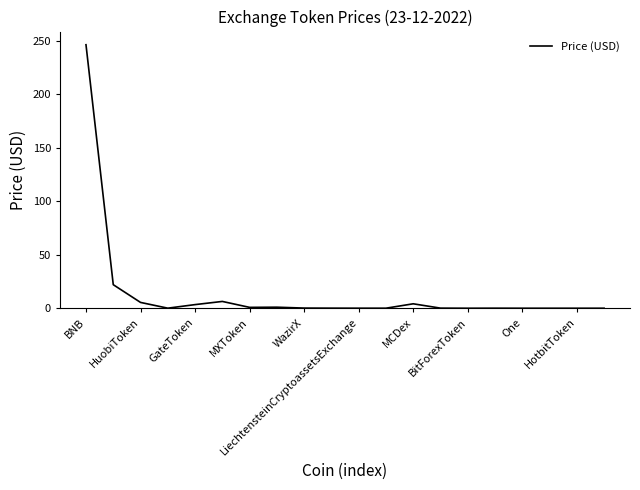

What is the maximum value shown in the chart?

246.2